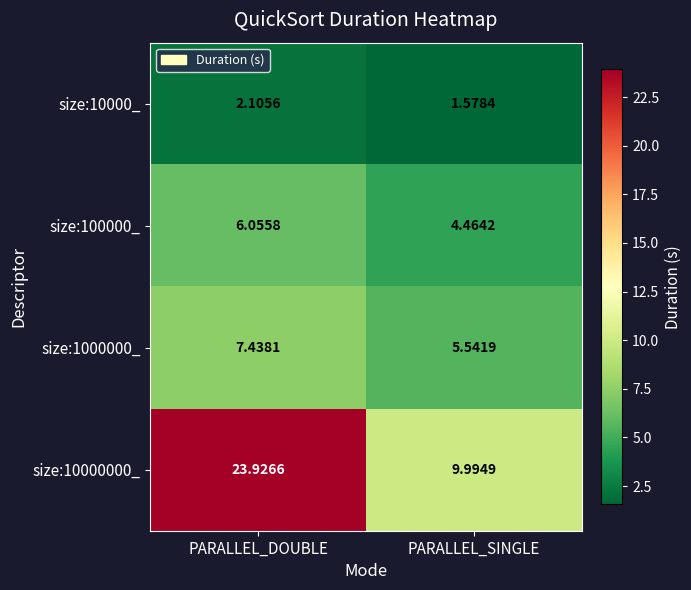

Which label corresponds to the largest value in the chart?

PARALLEL_DOUBLE